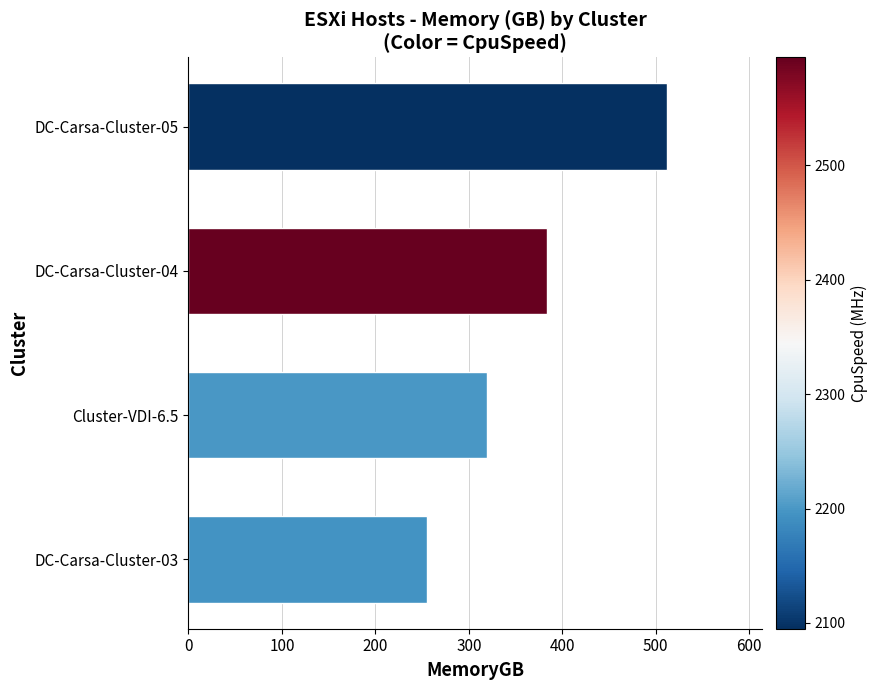

What value does the data have at DC-Carsa-Cluster-04?

383.7